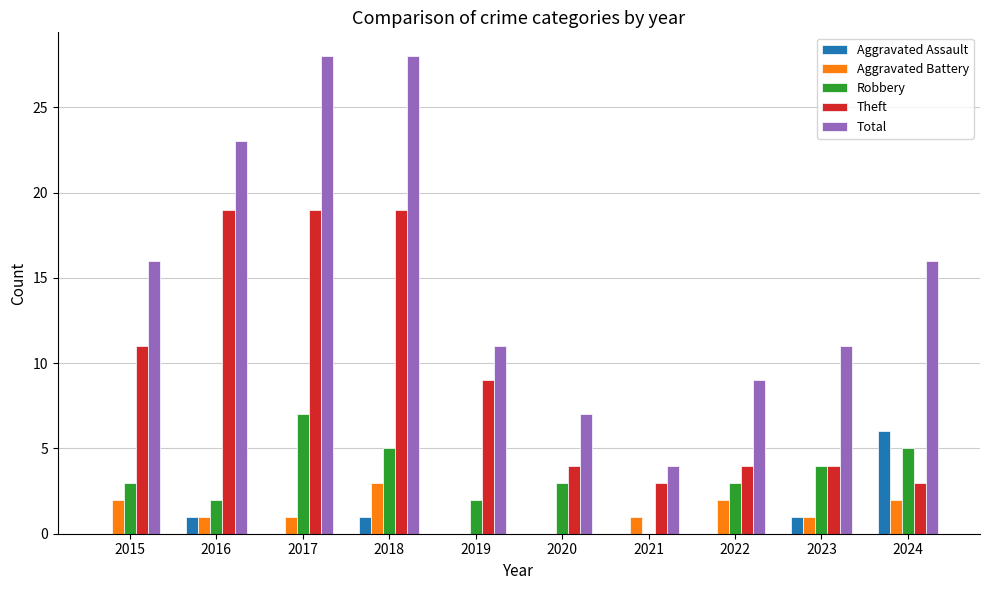

How many series are shown in this chart?

5